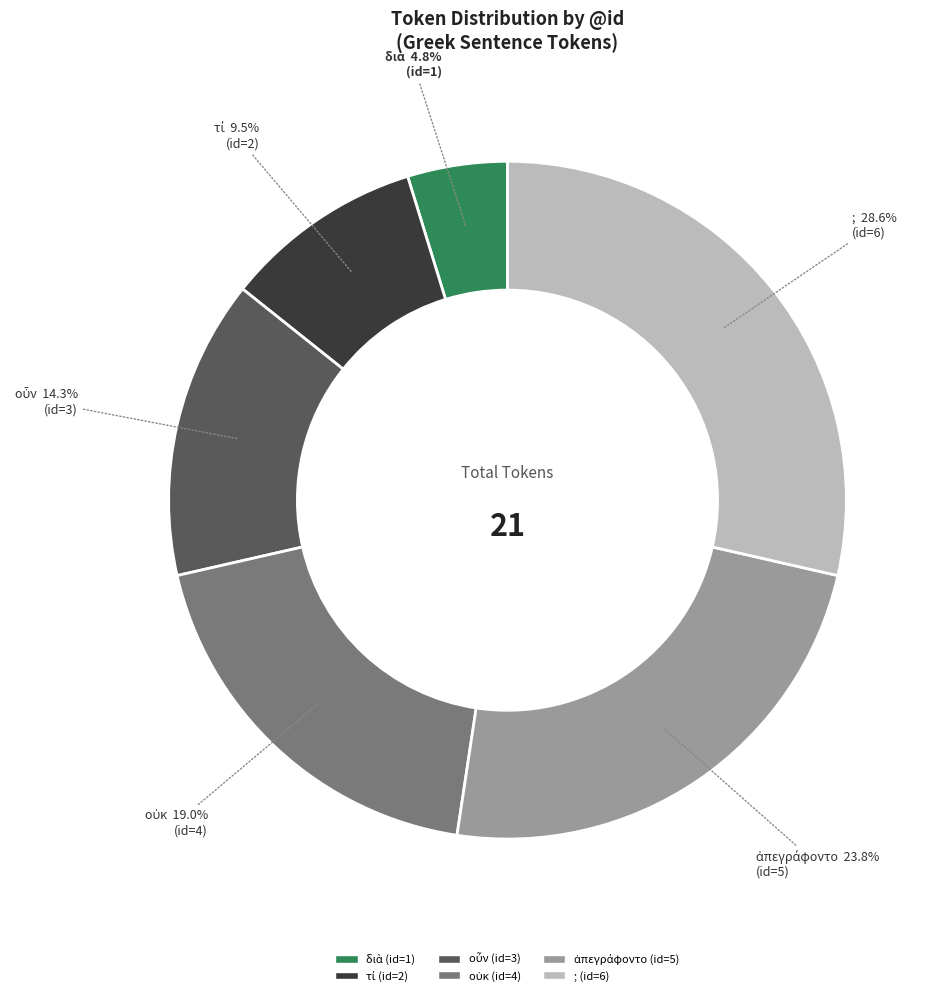

Which category has the biggest portion of the pie?

;